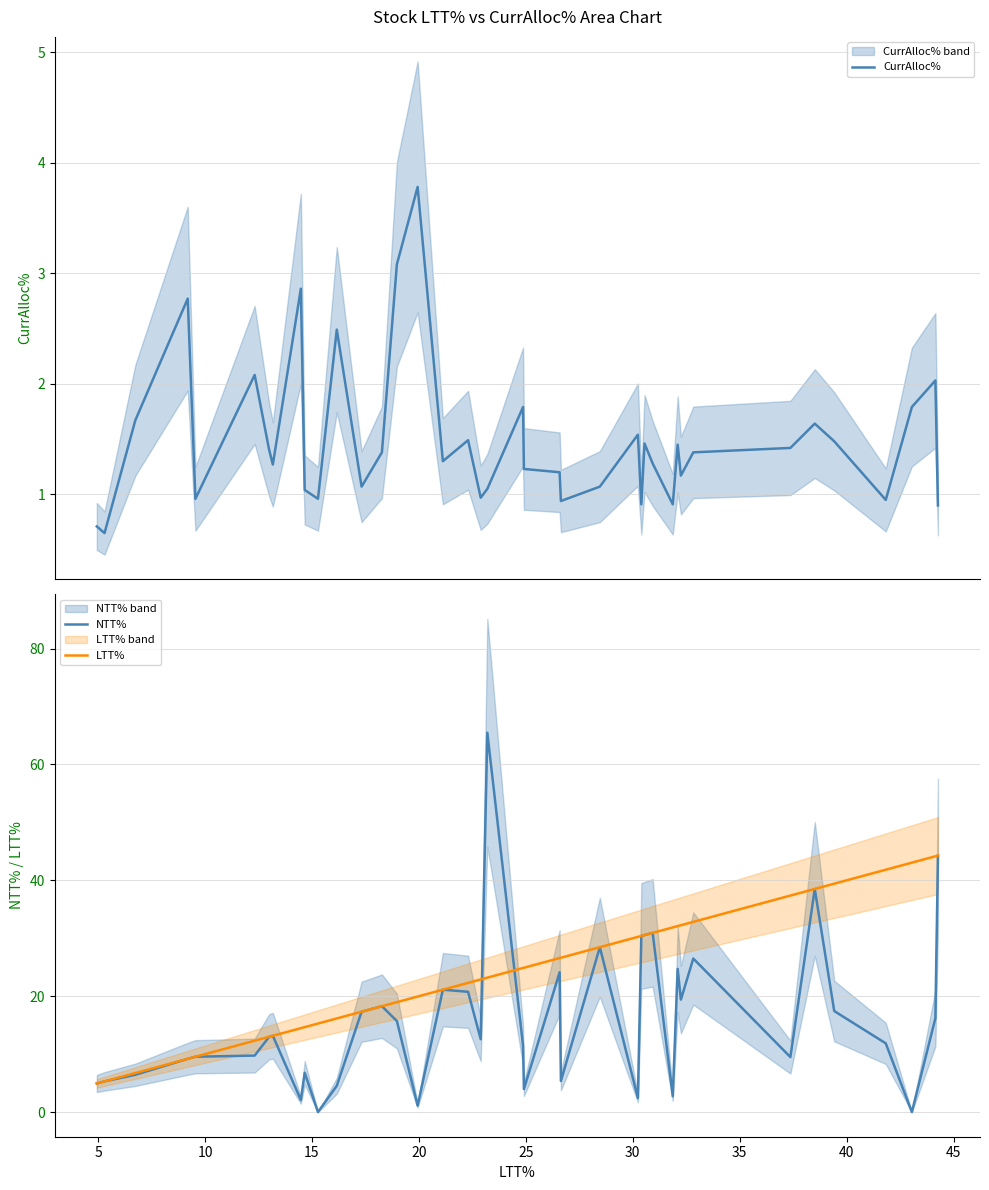

How many data points in LTT% are above 24?

20